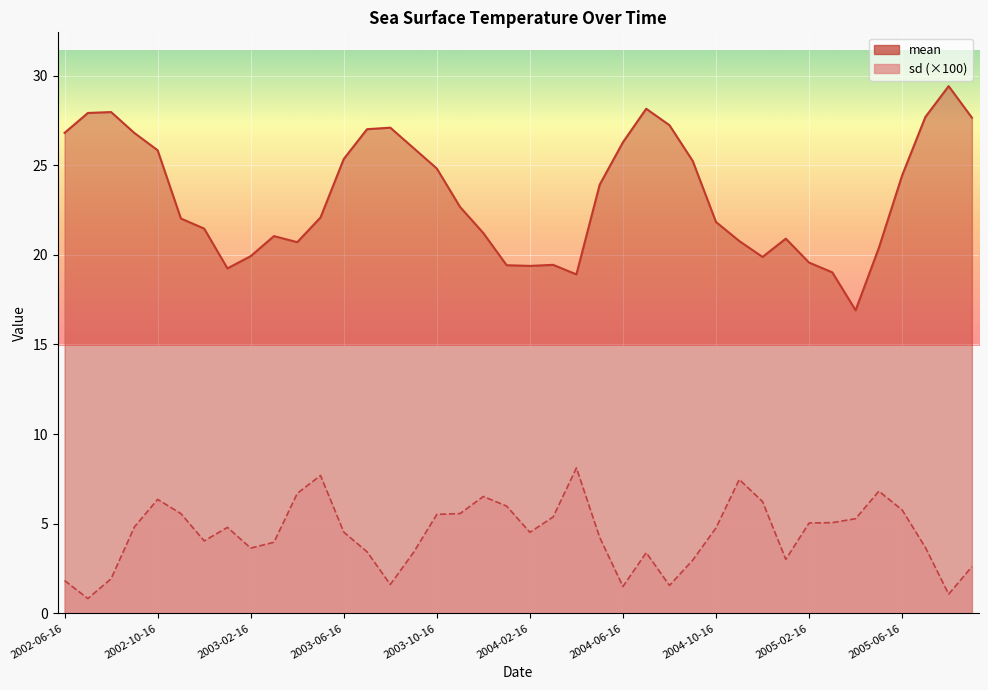

Reading right to left, extract all data points from this chart.

mean: 2005-09-16=27.6	2005-08-16=29.4	2005-07-16=27.7	2005-06-16=24.4	2005-05-16=20.4	2005-04-16=16.9	2005-03-16=19.0	2005-02-16=19.6	2005-01-16=20.9	2004-12-16=19.9	2004-11-16=20.8	2004-10-16=21.8	2004-09-16=25.2	2004-08-16=27.2	2004-07-16=28.1	2004-06-16=26.3	2004-05-16=23.9	2004-04-16=18.9	2004-03-16=19.4	2004-02-16=19.4	2004-01-16=19.4	2003-12-16=21.2	2003-11-16=22.7	2003-10-16=24.8	2003-09-16=26.0	2003-08-16=27.1	2003-07-16=27.0	2003-06-16=25.3	2003-05-16=22.1	2003-04-16=20.7	2003-03-16=21.0	2003-02-16=19.9	2003-01-16=19.2	2002-12-16=21.5	2002-11-16=22.0	2002-10-16=25.8	2002-09-16=26.8	2002-08-16=28.0	2002-07-16=27.9	2002-06-16=26.8
sd: 2005-09-16=2.6	2005-08-16=1.1	2005-07-16=3.7	2005-06-16=5.8	2005-05-16=6.8	2005-04-16=5.3	2005-03-16=5.1	2005-02-16=5.0	2005-01-16=3.0	2004-12-16=6.2	2004-11-16=7.5	2004-10-16=4.8	2004-09-16=3.0	2004-08-16=1.6	2004-07-16=3.4	2004-06-16=1.5	2004-05-16=4.2	2004-04-16=8.1	2004-03-16=5.4	2004-02-16=4.5	2004-01-16=6.0	2003-12-16=6.5	2003-11-16=5.6	2003-10-16=5.5	2003-09-16=3.4	2003-08-16=1.6	2003-07-16=3.4	2003-06-16=4.5	2003-05-16=7.7	2003-04-16=6.7	2003-03-16=4.0	2003-02-16=3.6	2003-01-16=4.8	2002-12-16=4.0	2002-11-16=5.6	2002-10-16=6.4	2002-09-16=4.8	2002-08-16=1.9	2002-07-16=0.8	2002-06-16=1.8